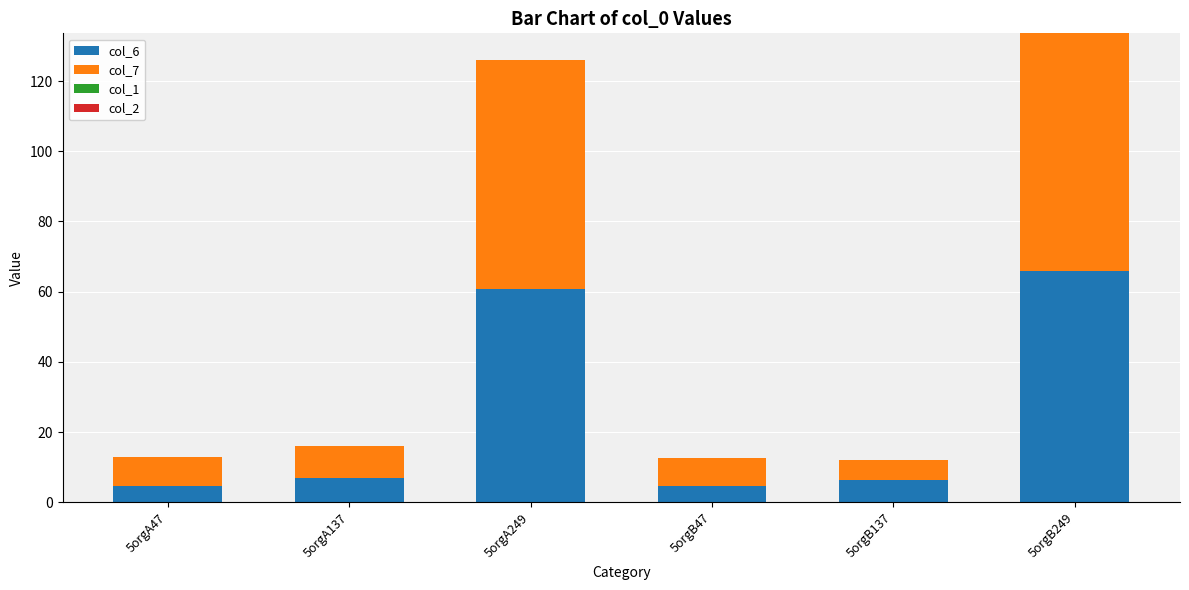

Which category has the highest value in the col_6 series?

5orgB249